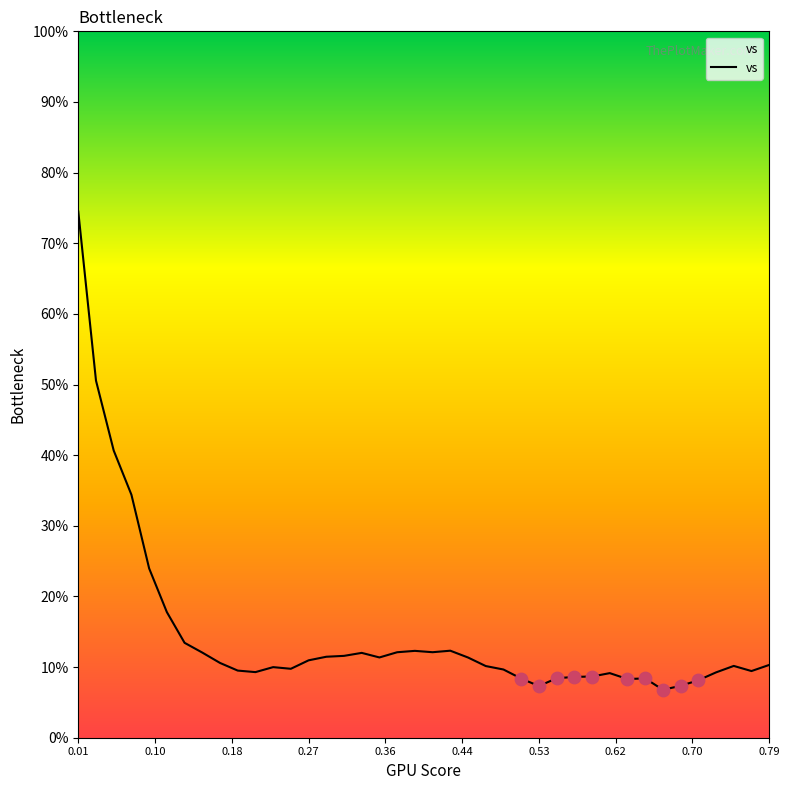

What is the greatest value displayed?

74.5